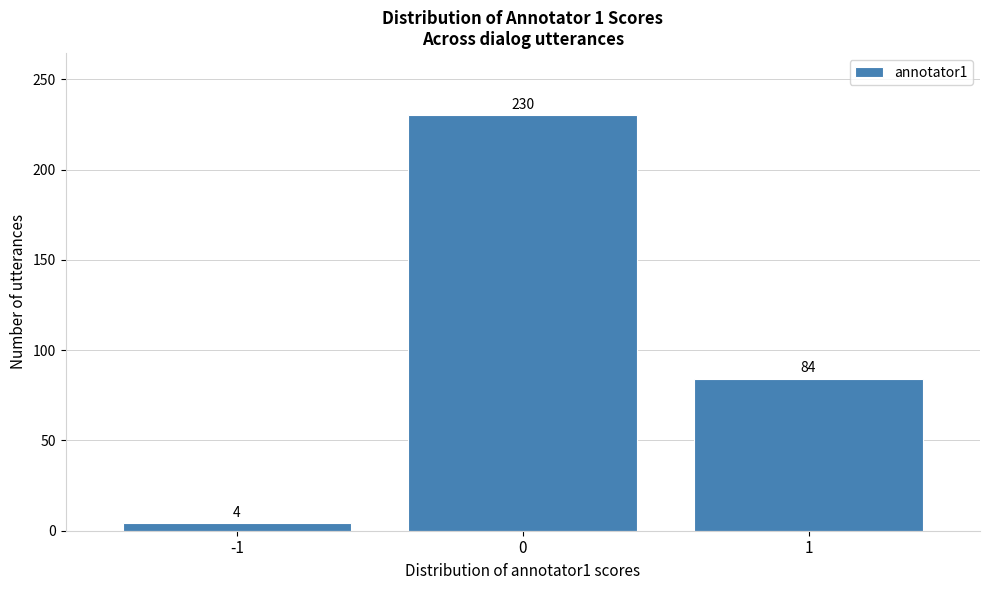

Reading right to left, transcribe all the data shown in this chart.

1=84	0=230	-1=4